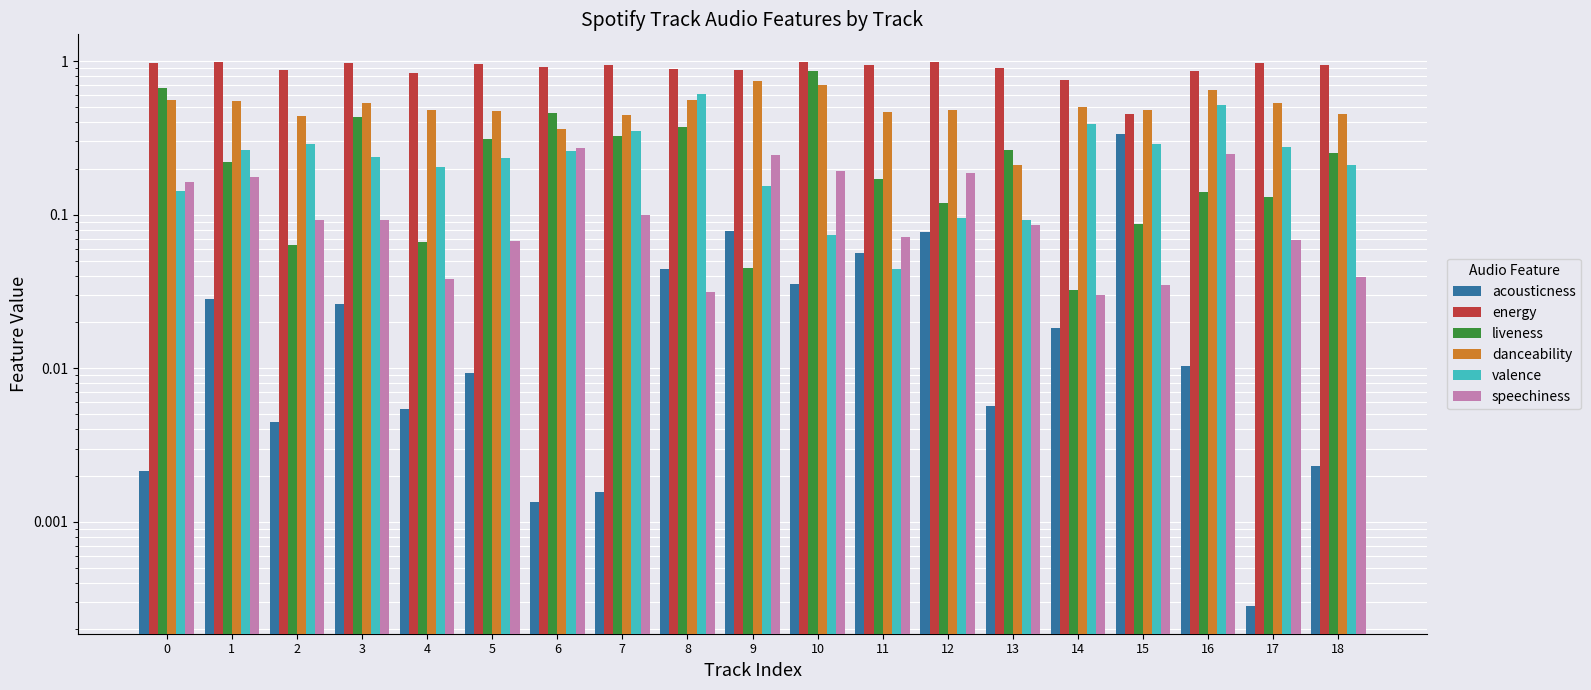

What is the difference between the maximum and second lowest values in the speechiness series?

0.2